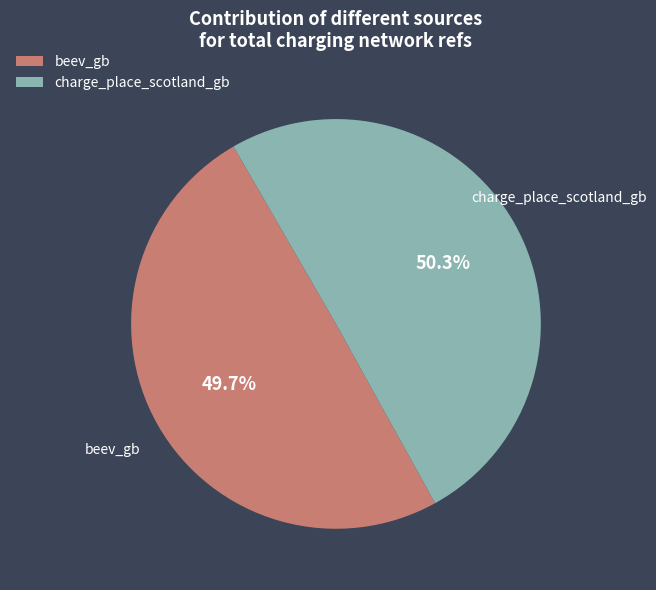

Count the number of slices in the pie.

2